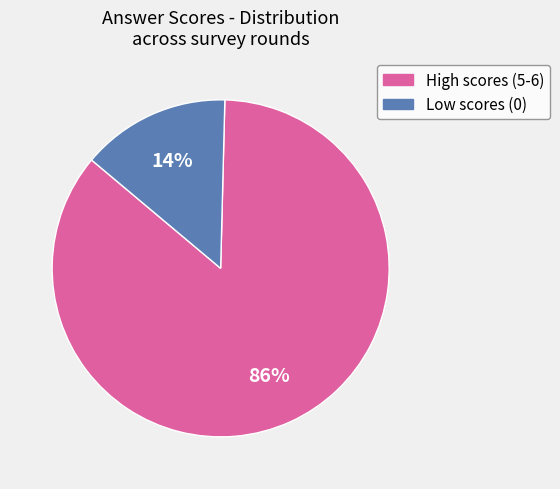

Is there any slice that represents more than half of the pie?

Yes